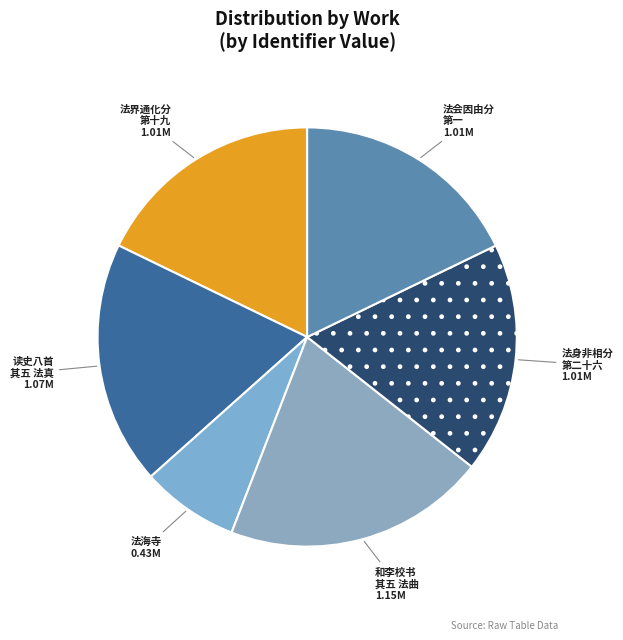

Do 和李校书 其五 法曲 and 法身非相分 第二十六 together represent more than half of the pie?

No